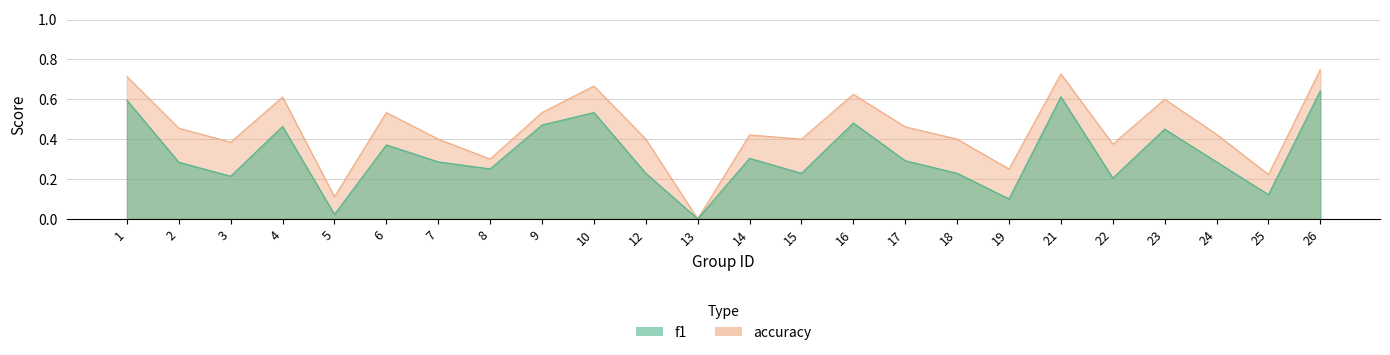

The accuracy series shows 0.4 at 22. True or false?

True